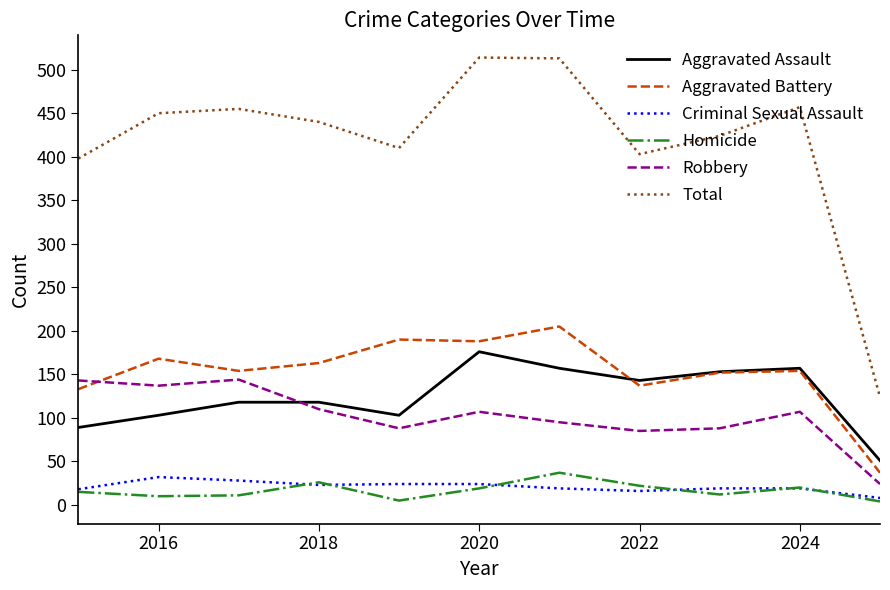

Which series has the widest spread of values?

Total